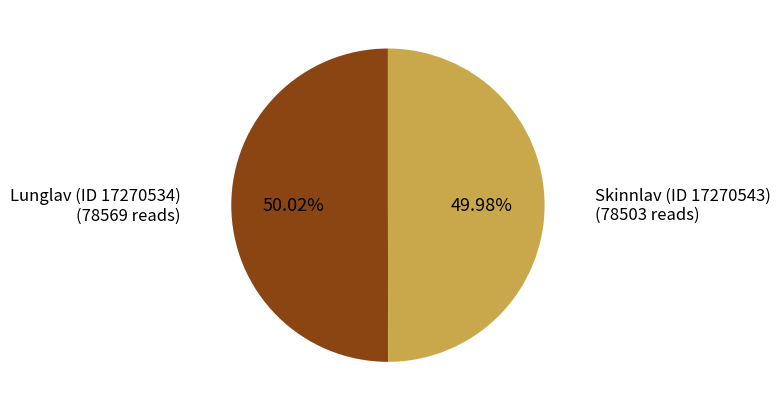

Do Skinnlav (ID 17270543) and Lunglav (ID 17270534) together represent more than half of the pie?

Yes